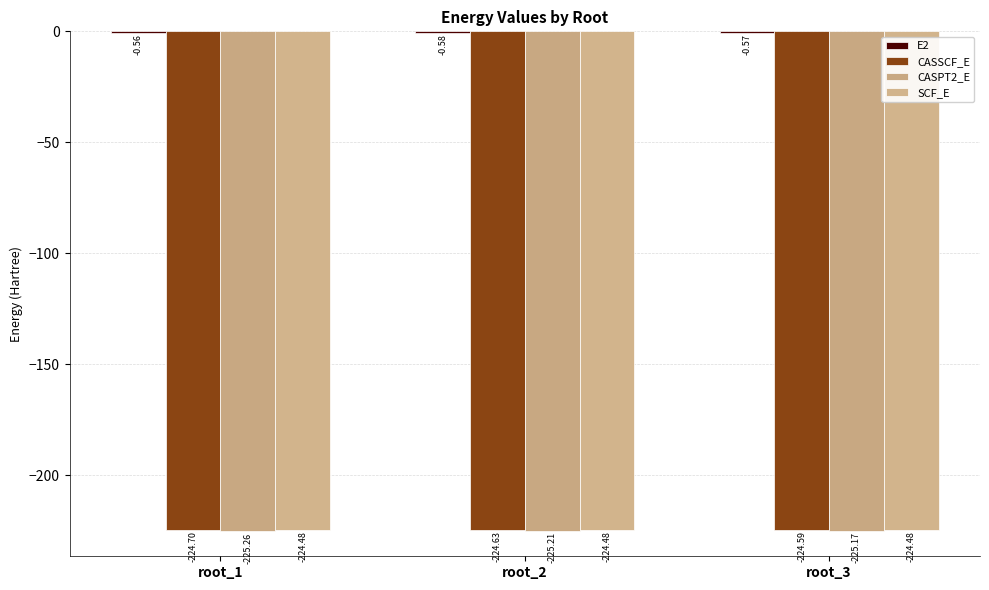

Read the CASPT2_E value at root_2.

-225.2